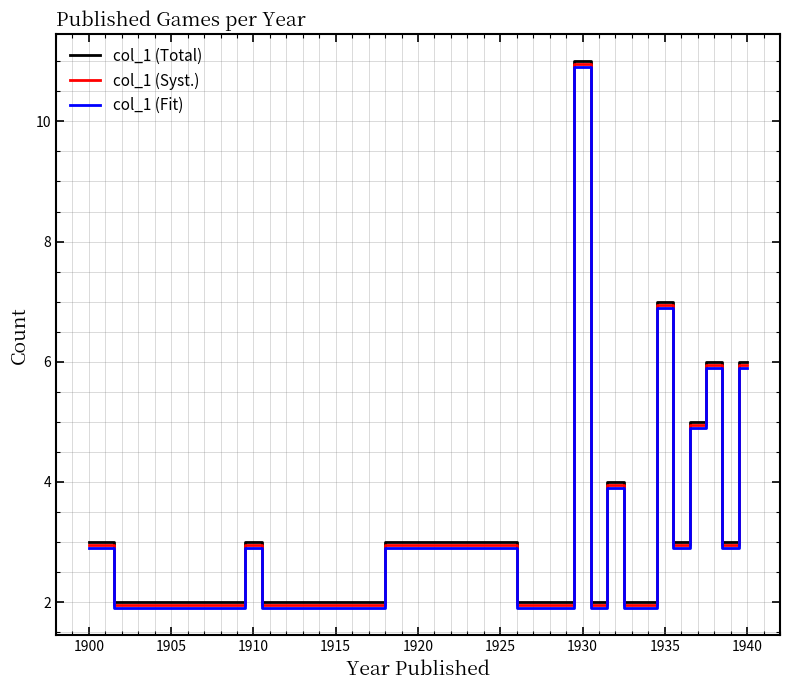

What is the maximum value shown in the chart?

11.0